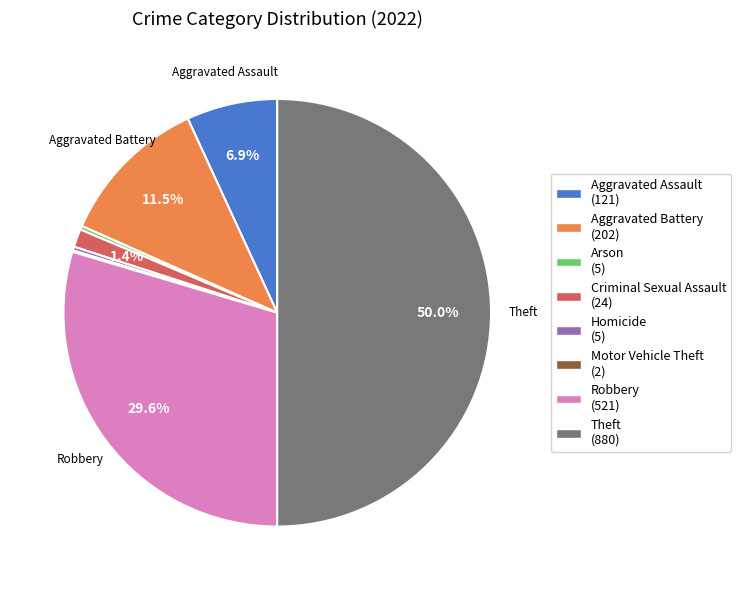

True or false: Robbery accounts for 30% of the total.

True